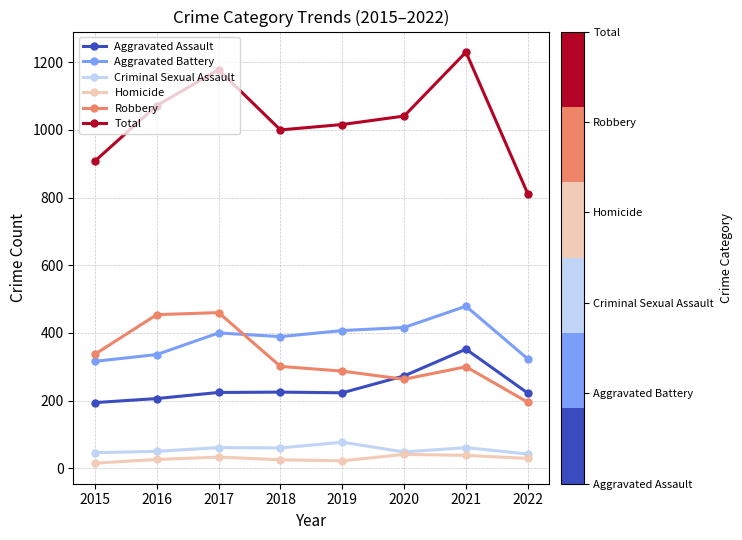

True or false: Robbery and Aggravated Battery cross at least once.

True